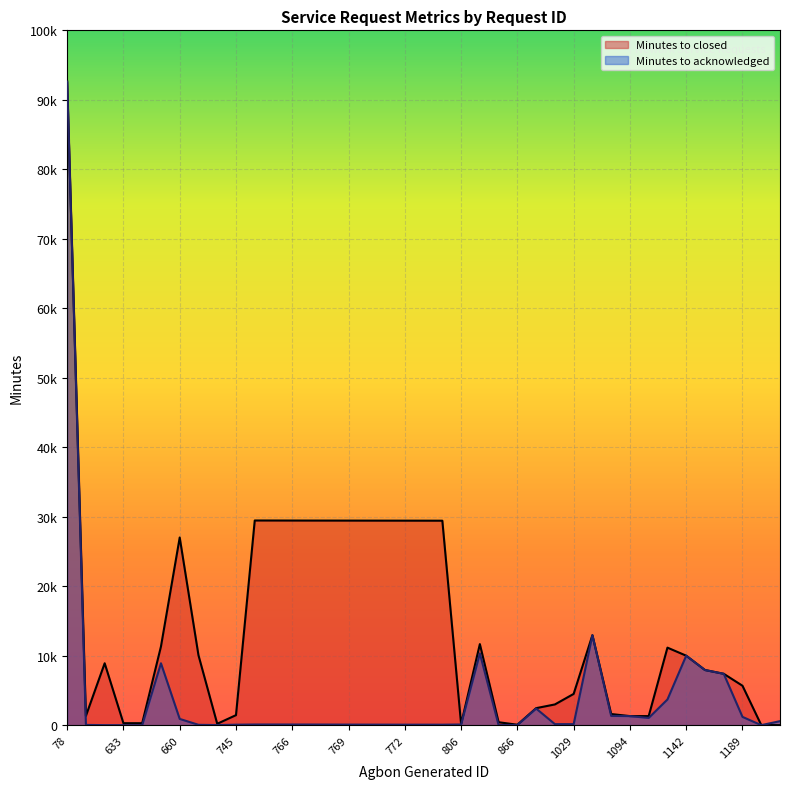

How many times do Minutes to closed and Minutes to acknowledged cross each other?

1